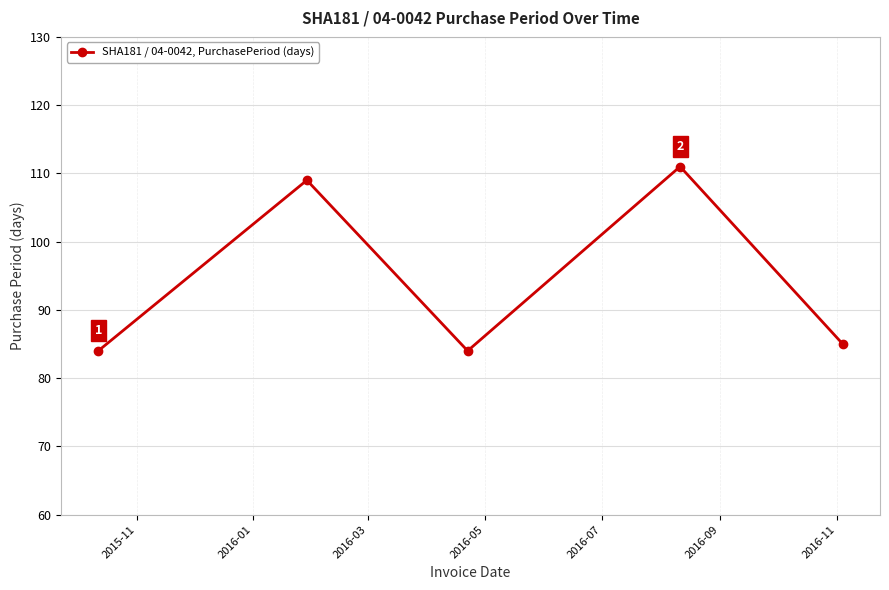

What is the maximum value shown in the chart?

111